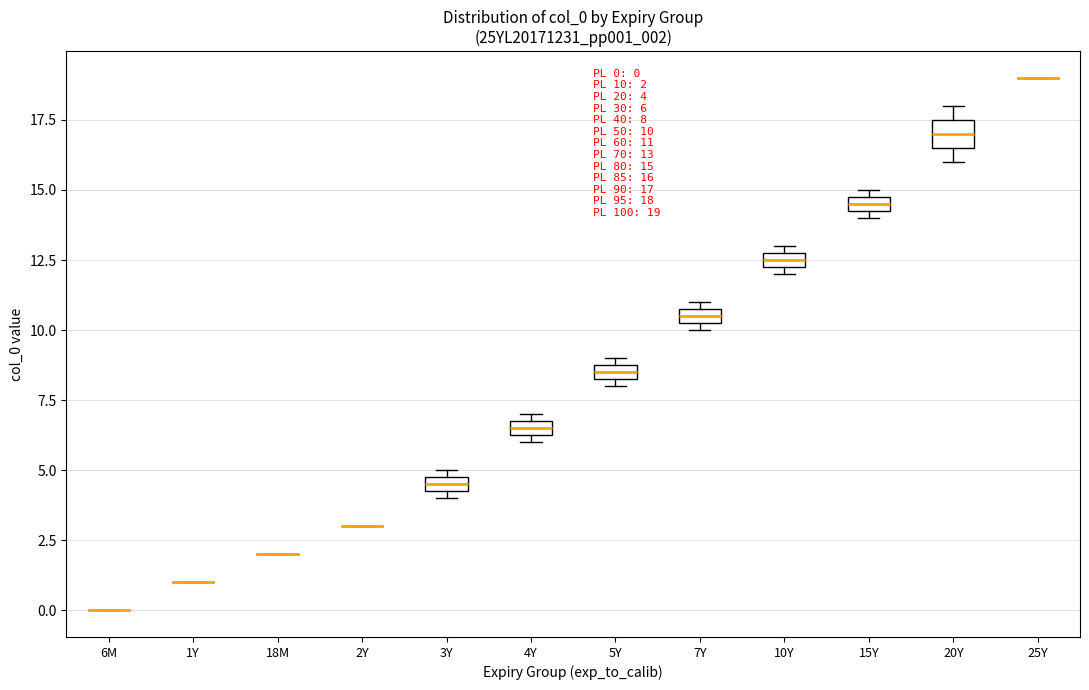

Which box is the tallest, from its lower edge to its upper edge?

20Y